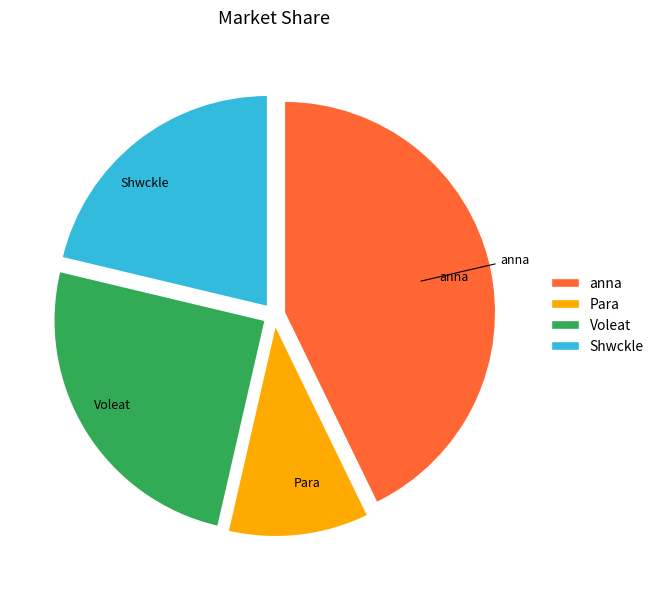

What is the smallest slice in the pie chart?

Para